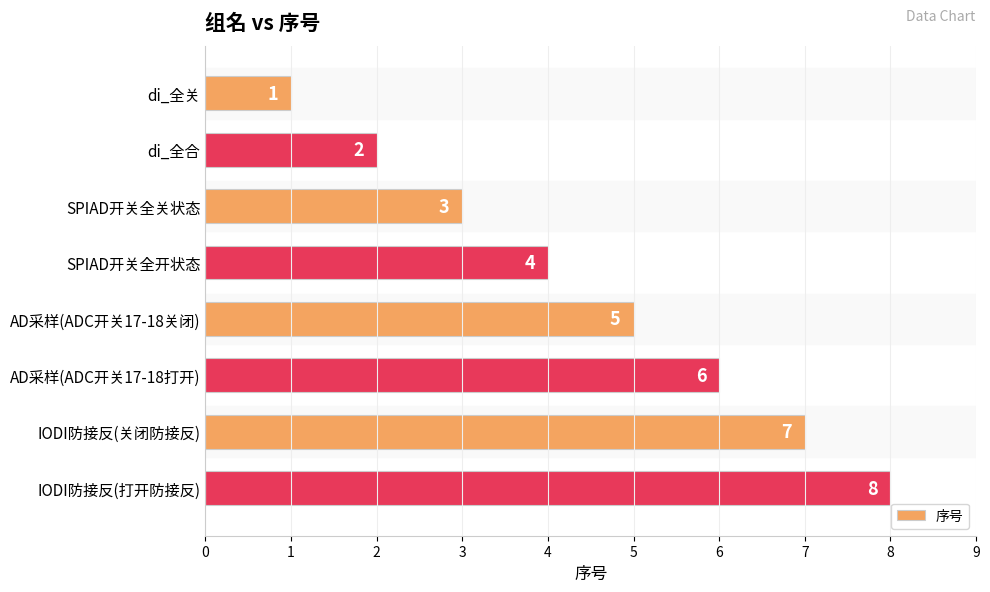

What is the approximate value at SPIAD开关全关状态?

3